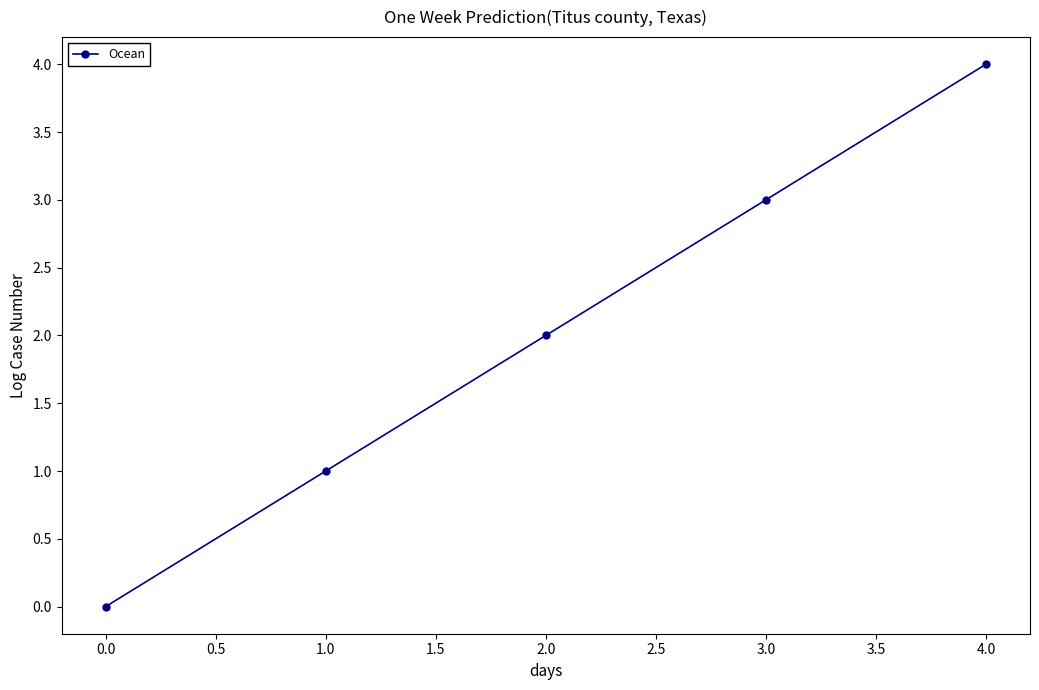

Between 3.0 and 2.0, which is larger?

3.0